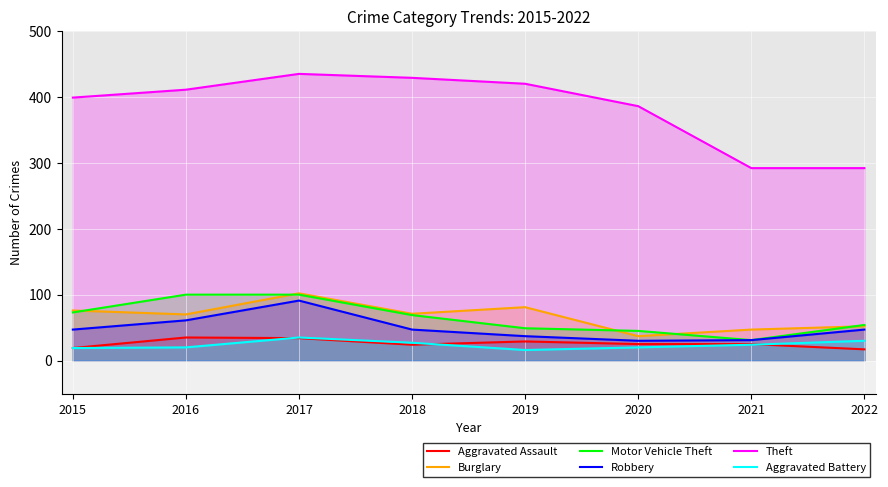

Where is Aggravated Battery nearest to the value 25?

2021